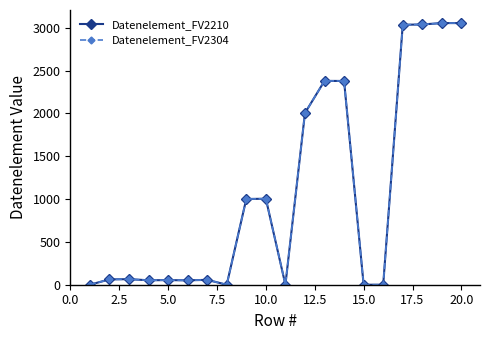

Is this an area chart (filled region under the line)?

No